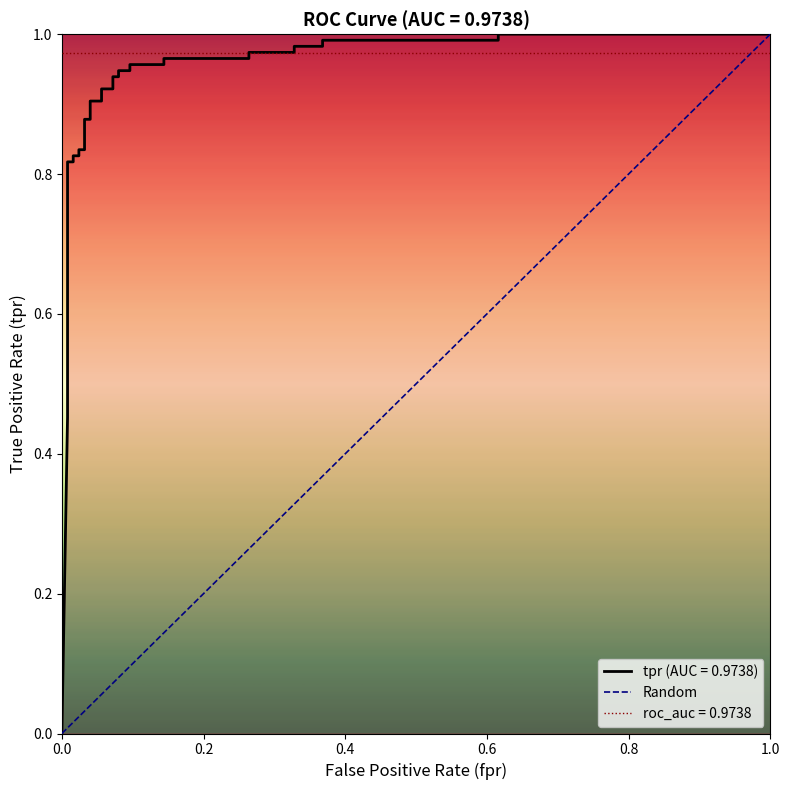

Between 1.0 and 0.0, which is larger?

1.0